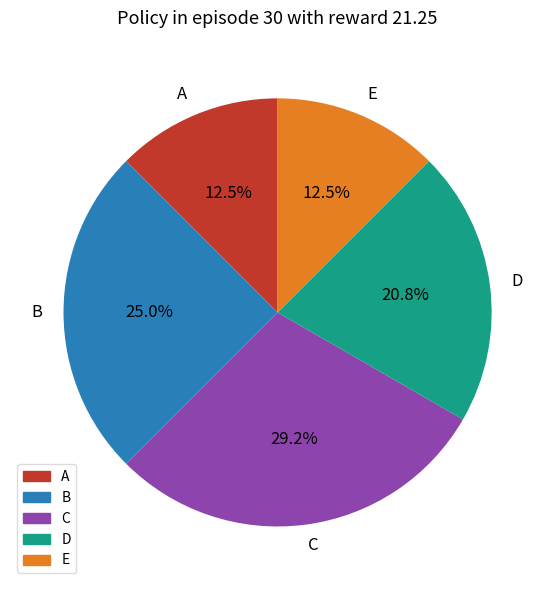

Which has a higher value, A or D?

D